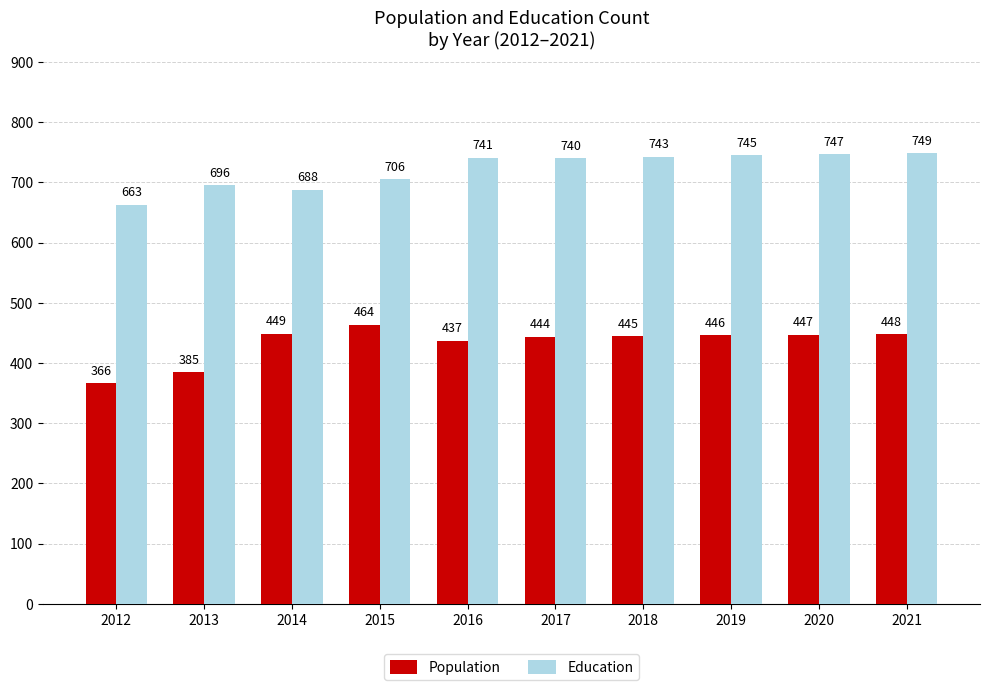

List the series in order of their peak value, highest first.

Education, Population